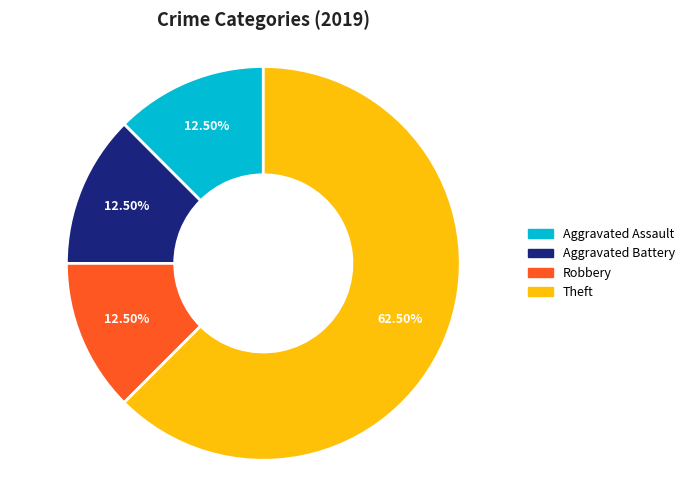

To the nearest percent, what is the average slice percentage?

25%